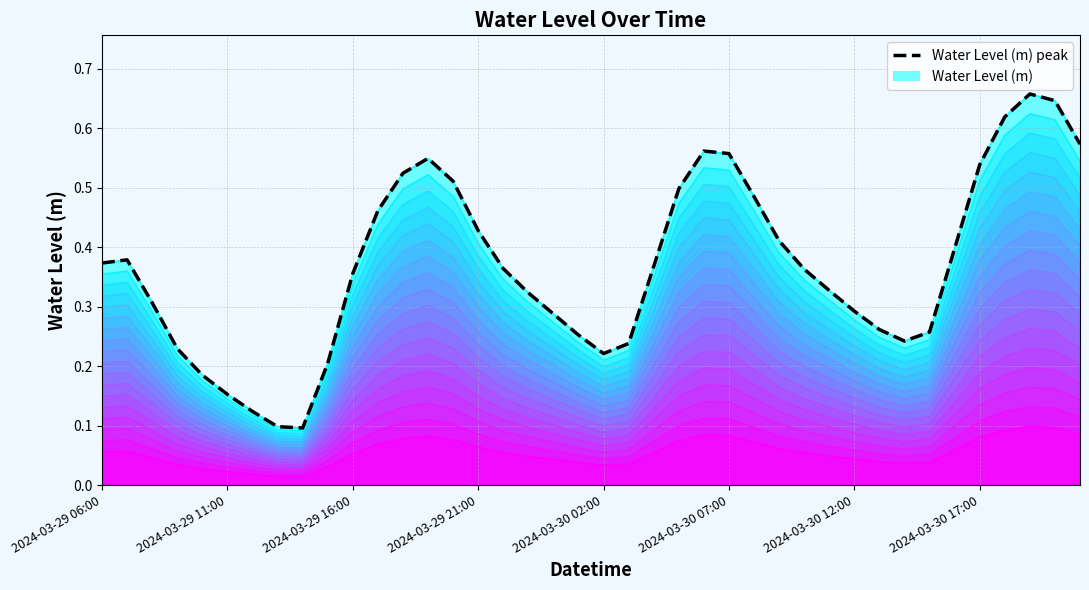

How many lines are shown in the chart?

1